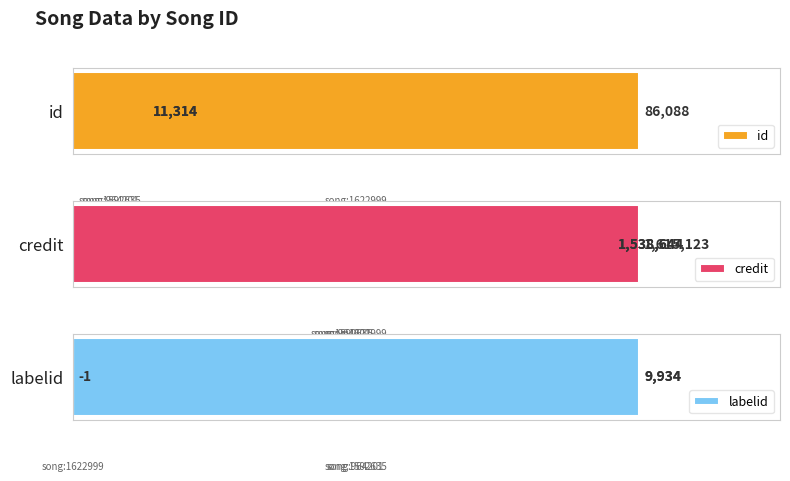

At how many categories does at least one series exceed 0?

3